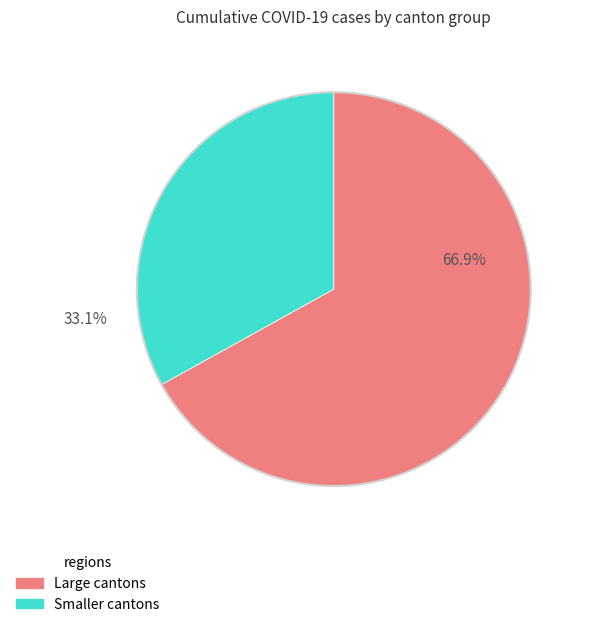

To the nearest percent, what is the difference between the largest and smallest slice percentages?

34%